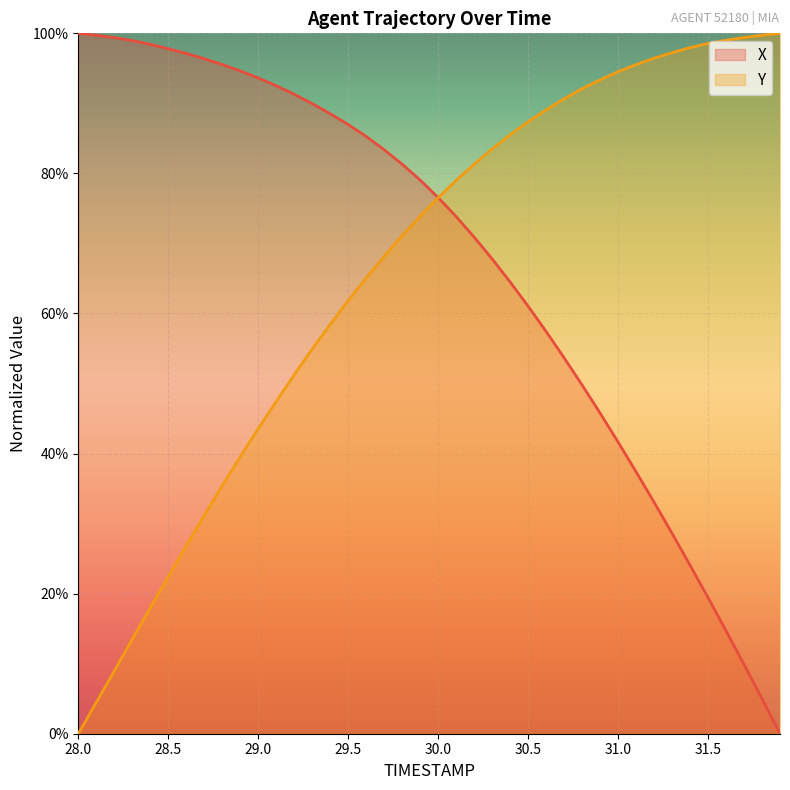

How many values in Y are above zero?

39